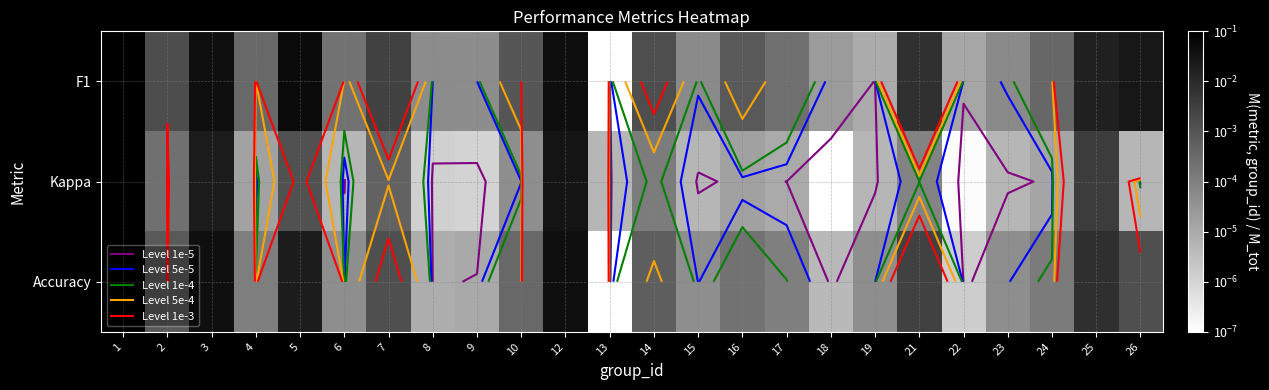

At how many categories does at least one series exceed 0?

24